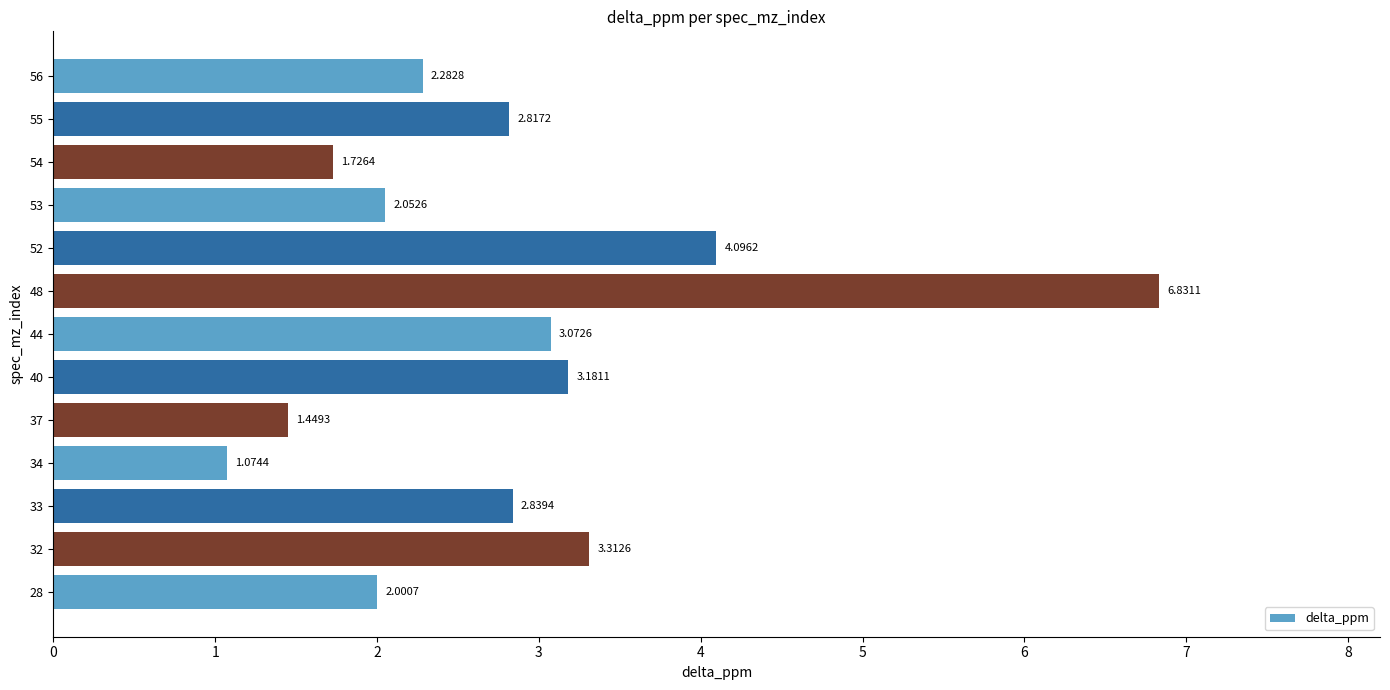

At which category does the chart reach its peak across all series?

48